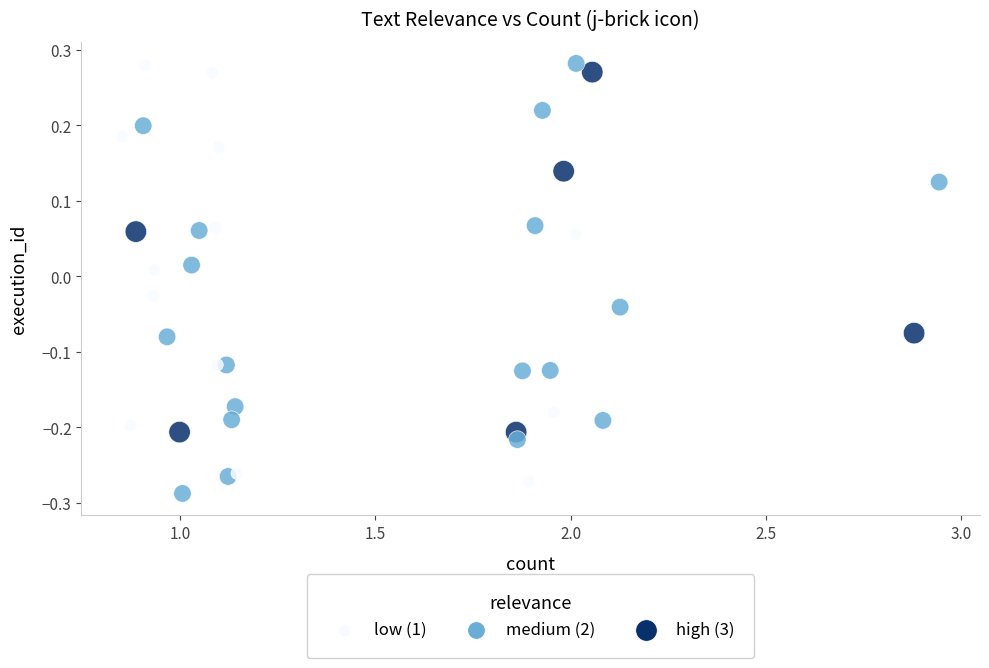

What is the range of Y values (max minus min)?

0.6